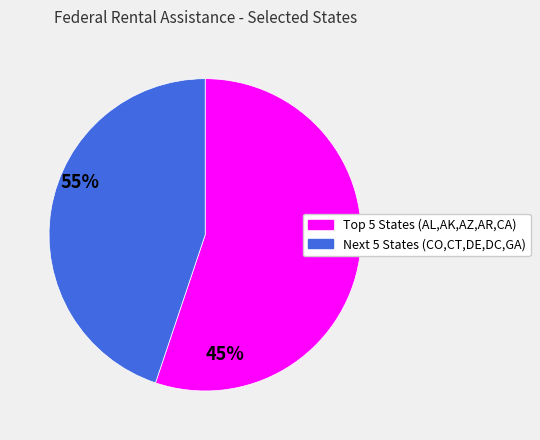

Is there a majority slice in this chart?

Yes